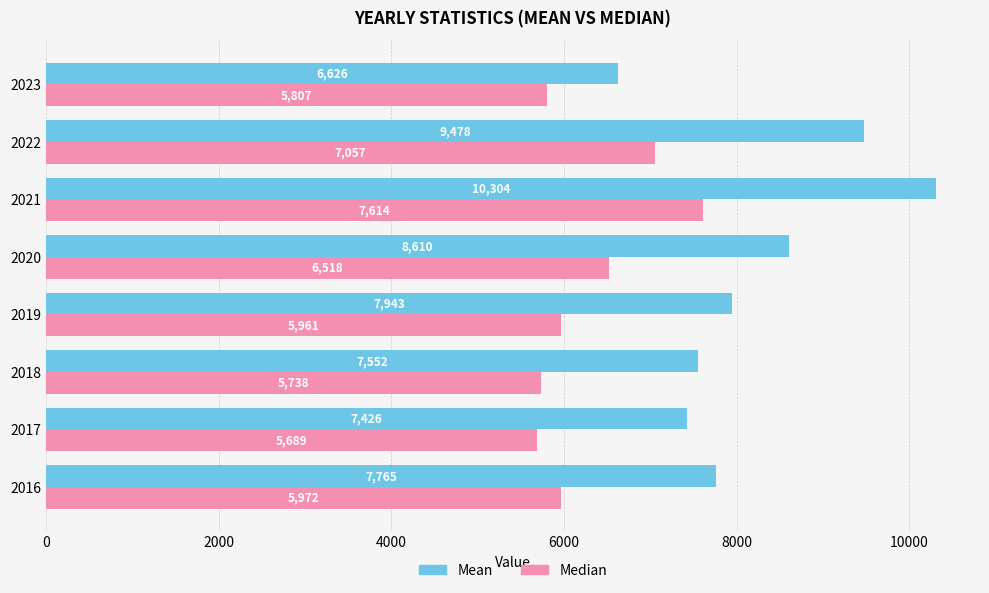

What is the maximum value shown in the chart?

10304